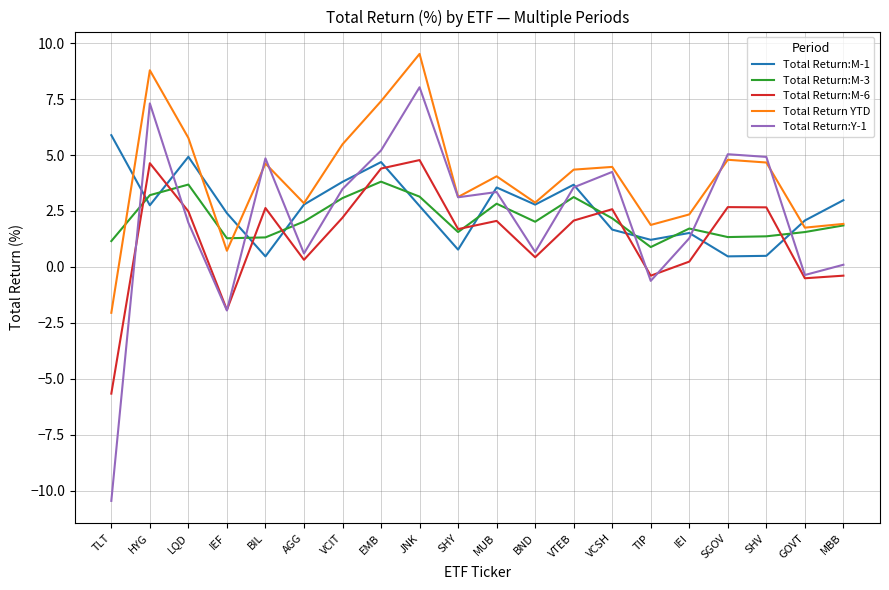

What position from the right is VCSH?

7